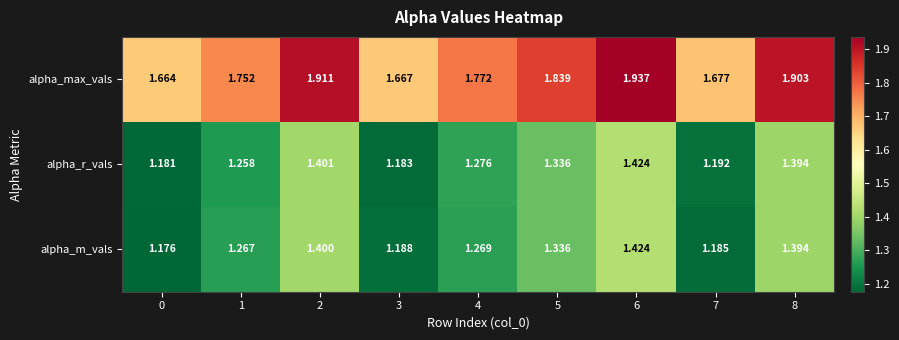

At 1, list the series in order from smallest to largest.

alpha_r_vals, alpha_m_vals, alpha_max_vals